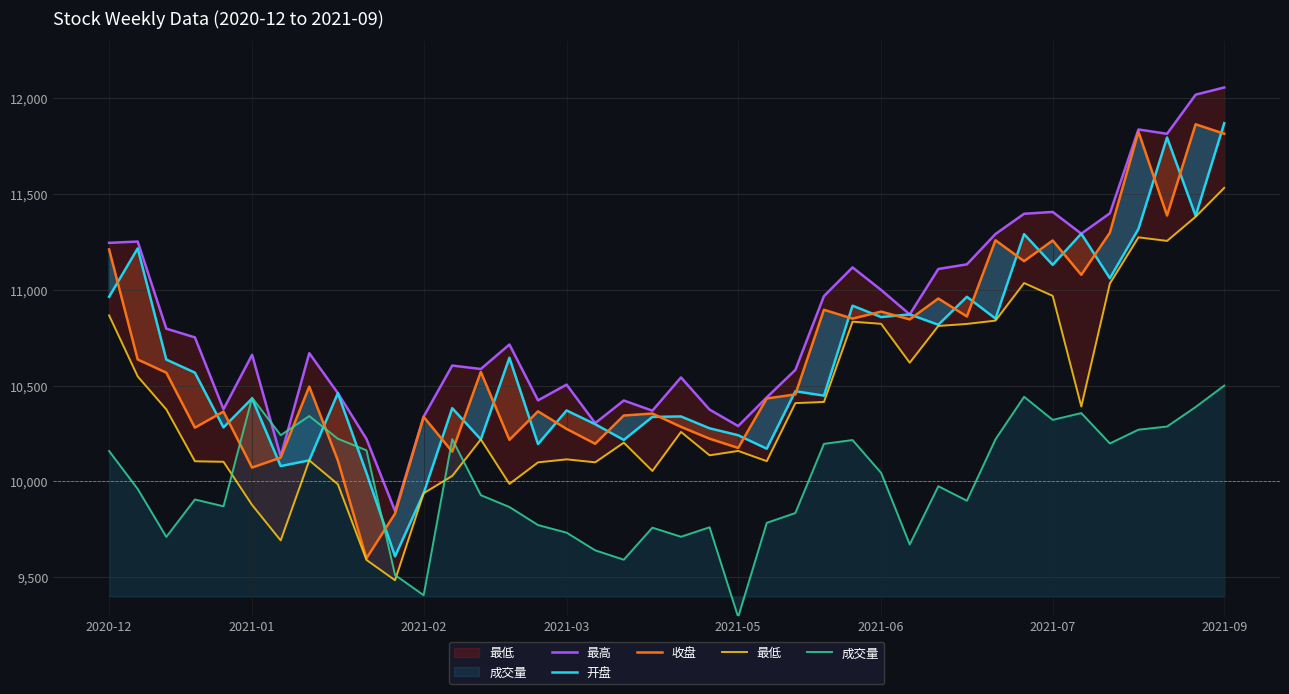

The value of 成交量 at 25 is 13591.3. True or false?

False